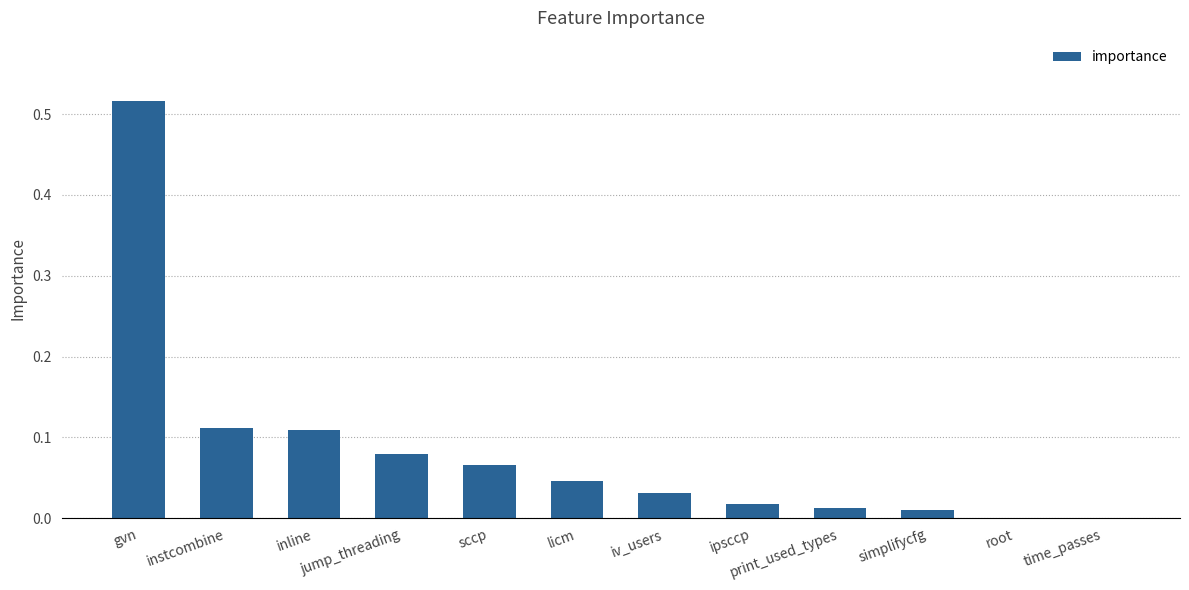

Which category has the highest value across all series?

gvn